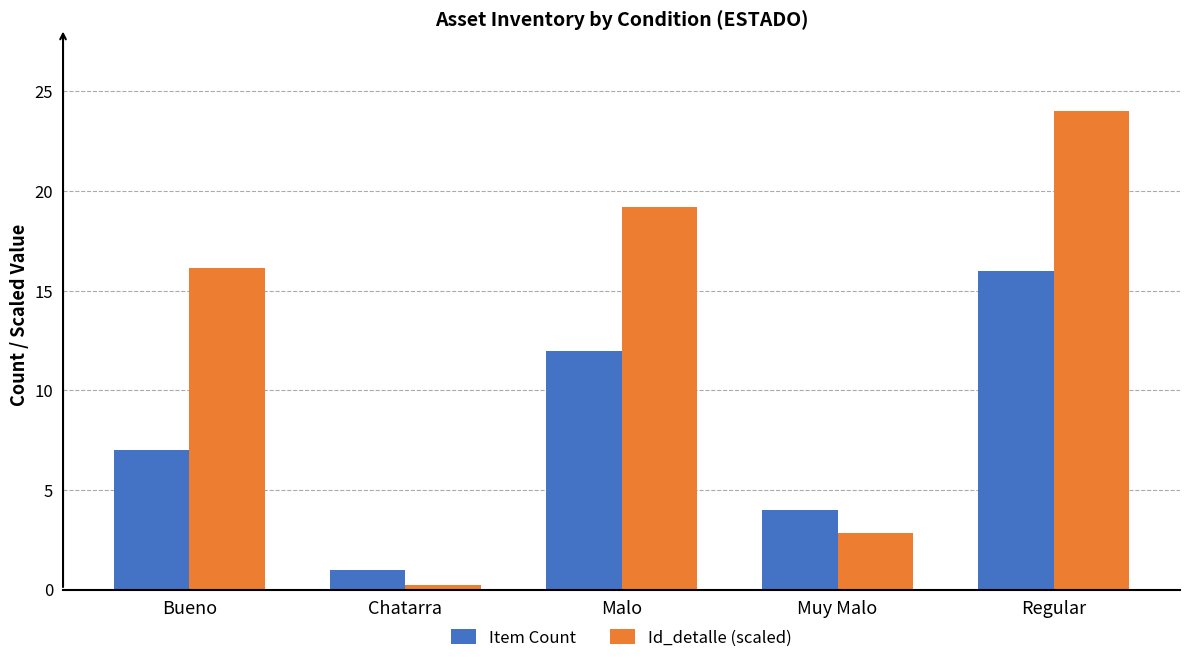

Count the number of categories in the chart.

5